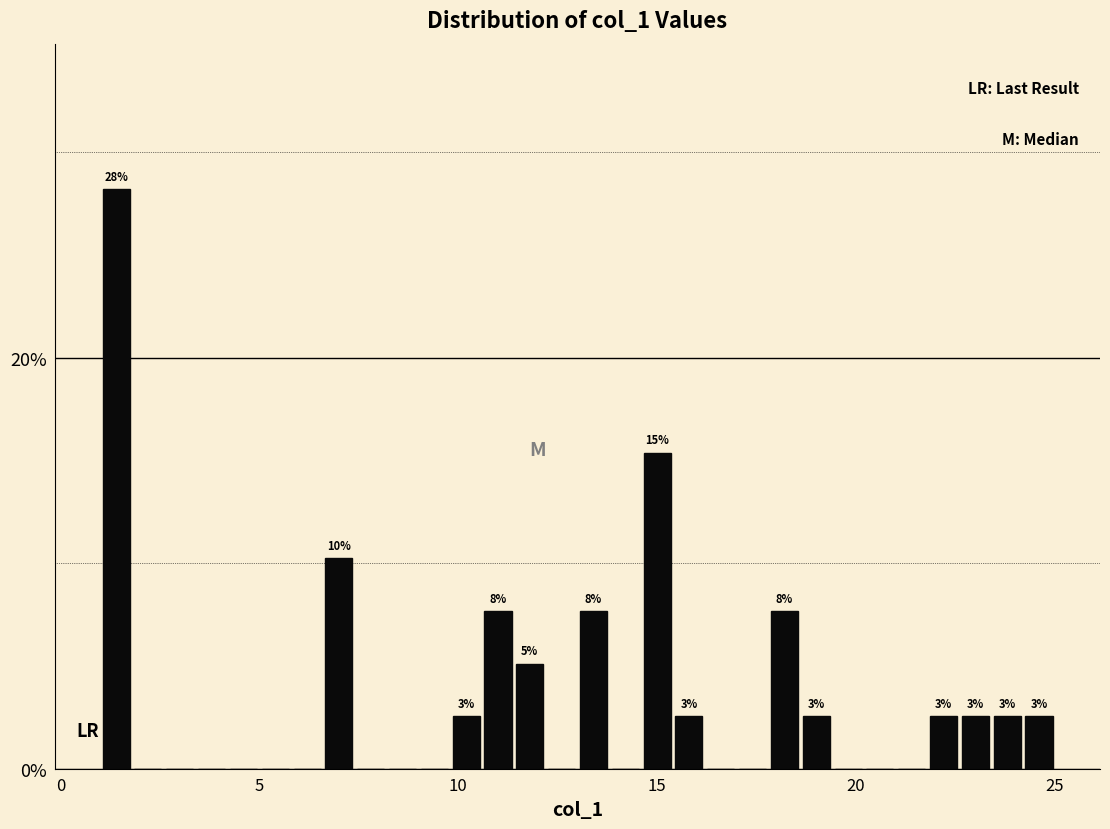

Around what value on the x-axis is the tallest bar? Give the approximate position of its centre, as read against the axis.

1.5